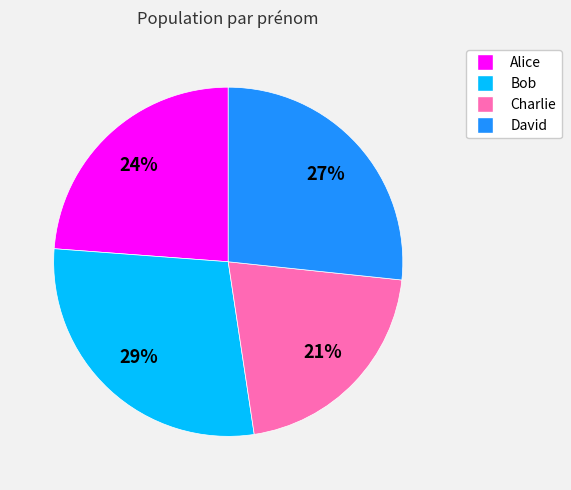

Count the number of slices in the pie.

4